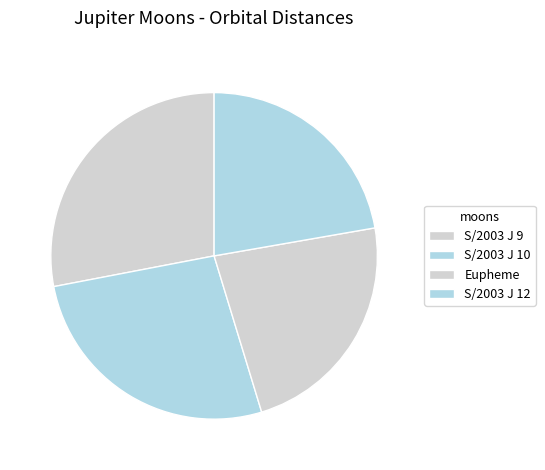

Approximately how many times larger is the value at S/2003 J 10 compared to Eupheme?

1.2